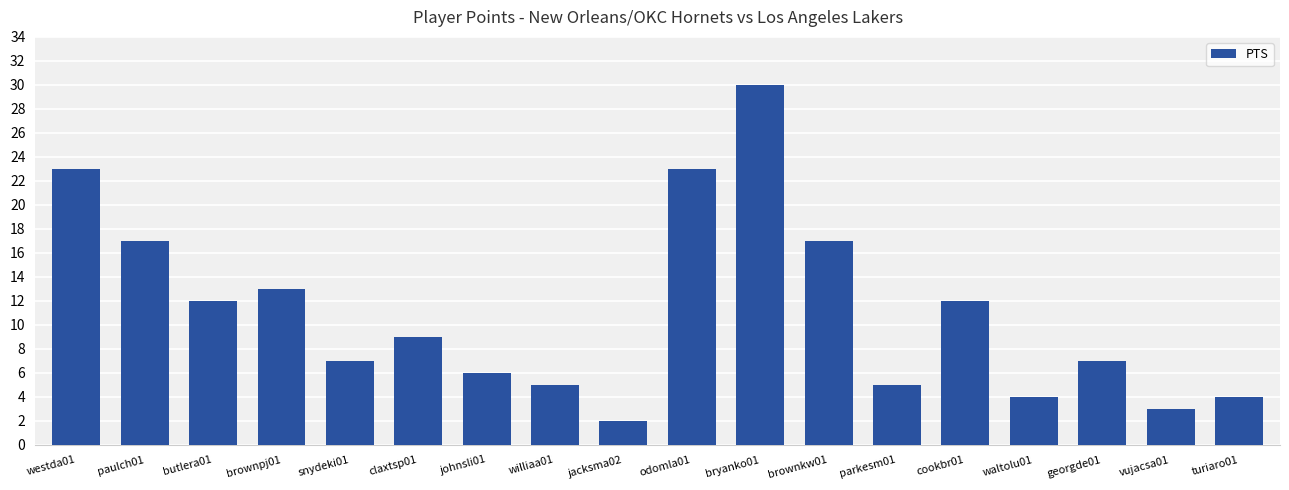

What is the difference between the maximum and second lowest values?

27